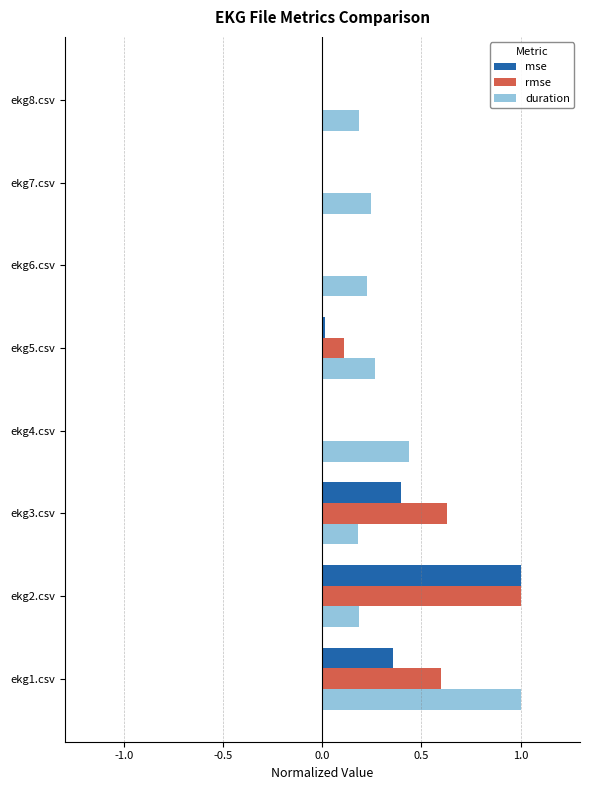

What is the maximum value shown in the chart?

1.0